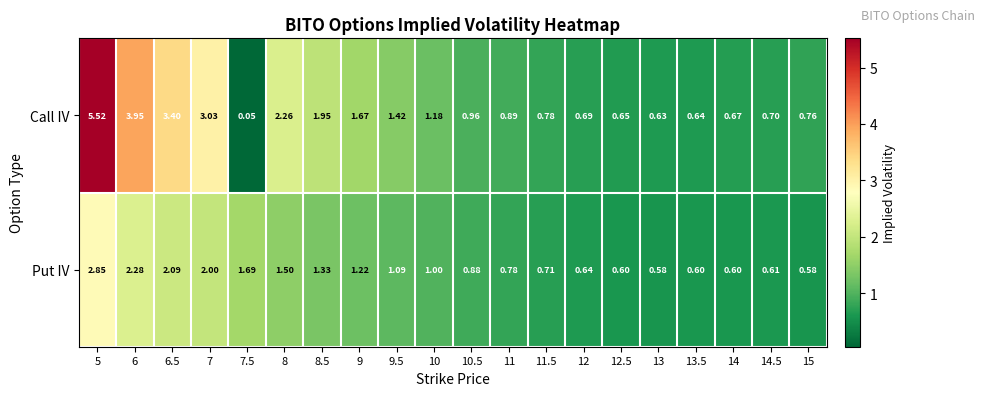

Which series changed the most between 7 and 8.5?

Call IV